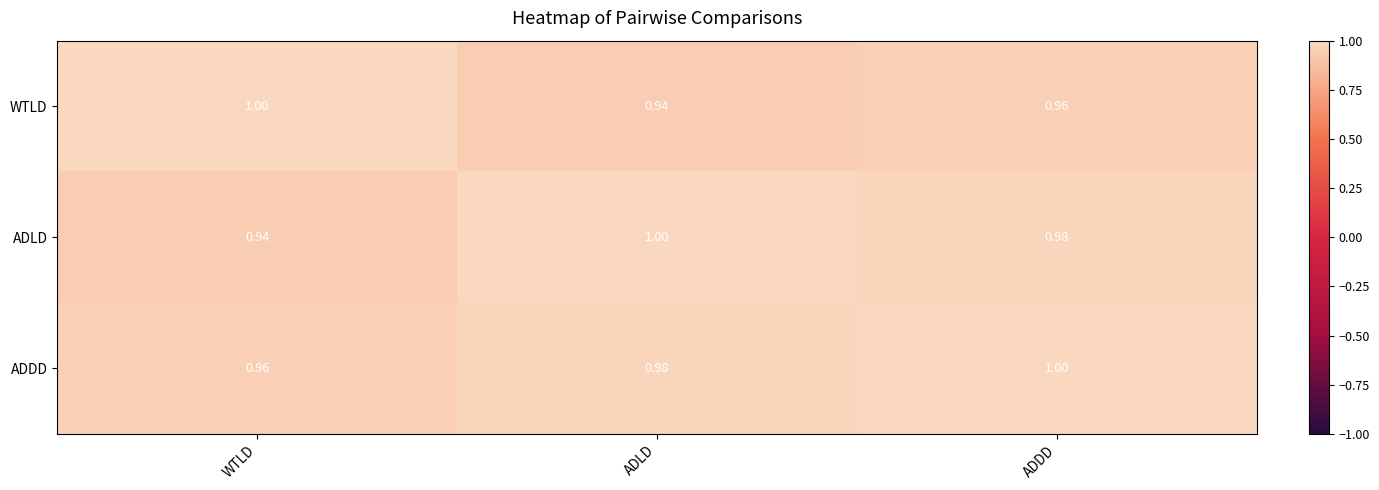

List the labels in order of ADDD value, largest first.

ADDD, ADLD, WTLD